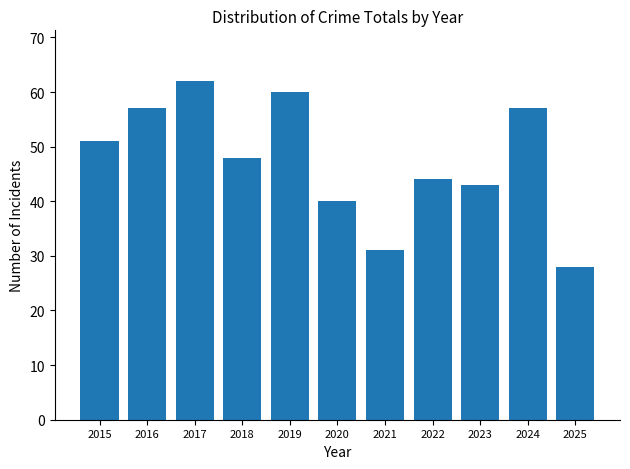

The chart shows a value of 57 at 2024. True or false?

True